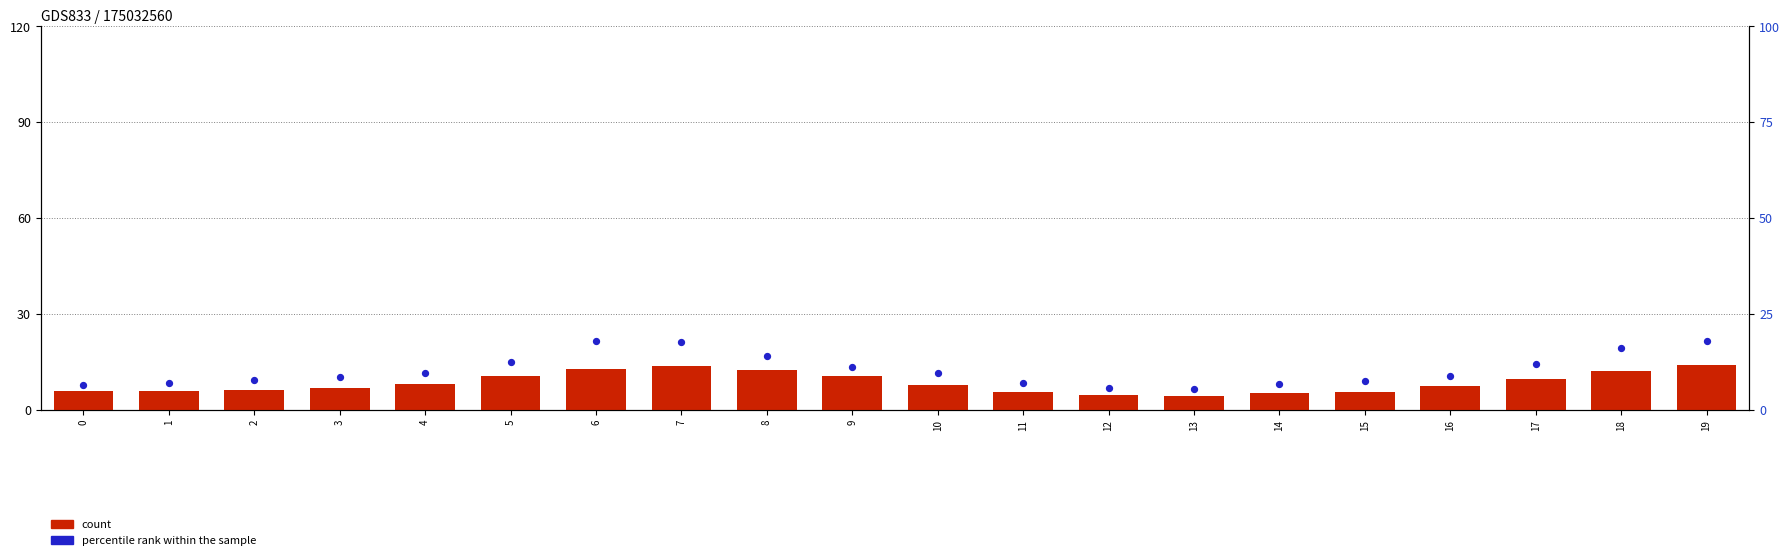

Which series reaches the minimum Y coordinate?

count